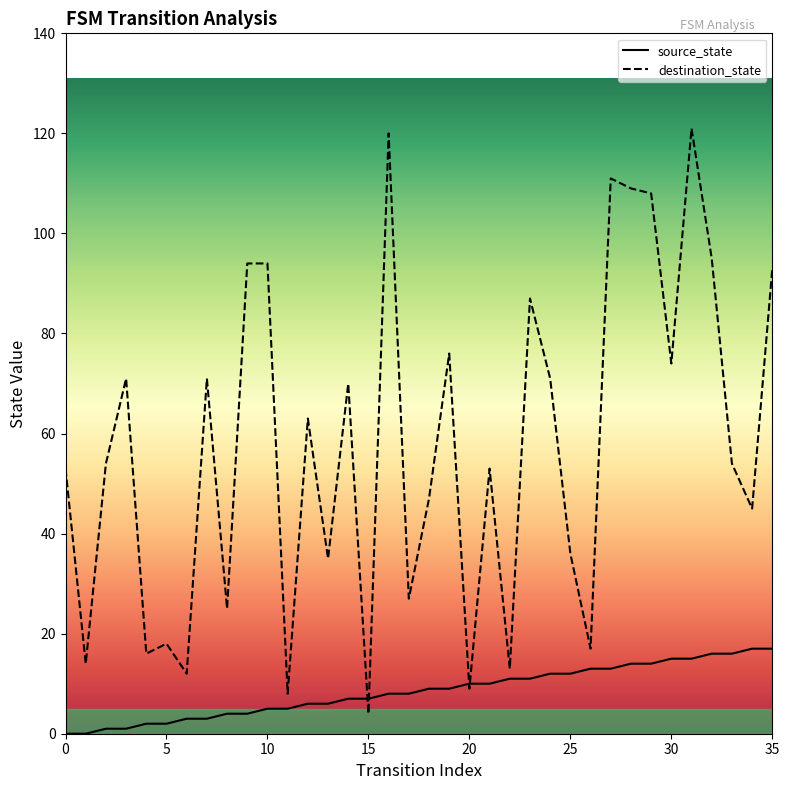

At which category is the sum across all series the highest?

31